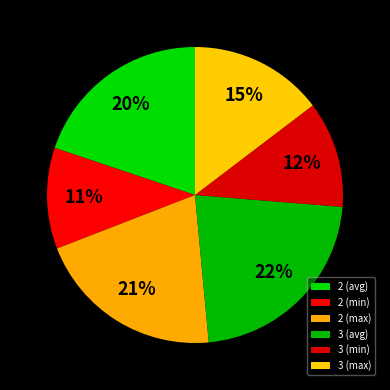

What percentage is the 2 (avg) slice, to the nearest percent?

20%